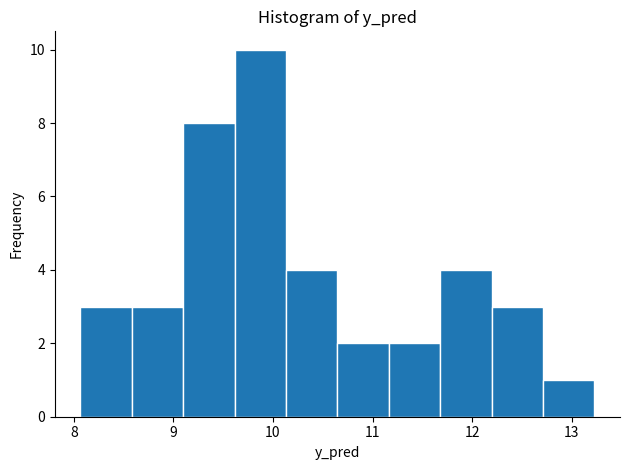

Reading left to right, transcribe this chart: for each bar, give the range it covers on the x-axis and its height. Neither the bar edges nor the heights are printed on the chart, so give them approximately, as read against the axes.

8.1 to 8.6: 3
8.6 to 9.1: 3
9.1 to 9.6: 8
9.6 to 10.1: 10
10.1 to 10.6: 4
10.6 to 11.2: 2
11.2 to 11.7: 2
11.7 to 12.2: 4
12.2 to 12.7: 3
12.7 to 13.2: 1